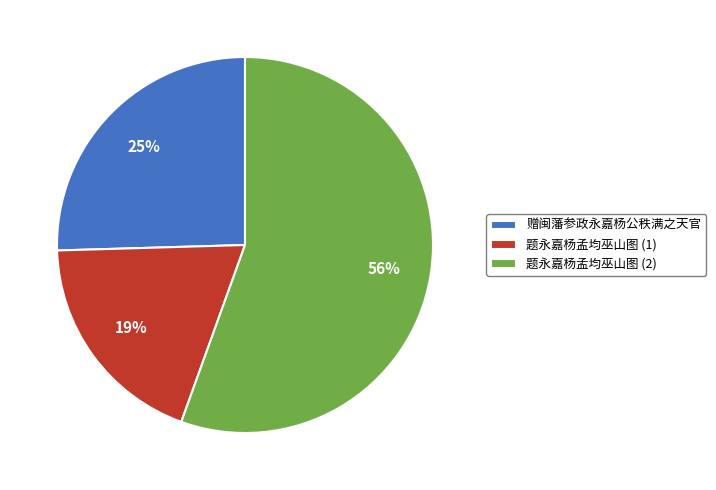

Which category has the biggest portion of the pie?

题永嘉杨孟均巫山图 (2)